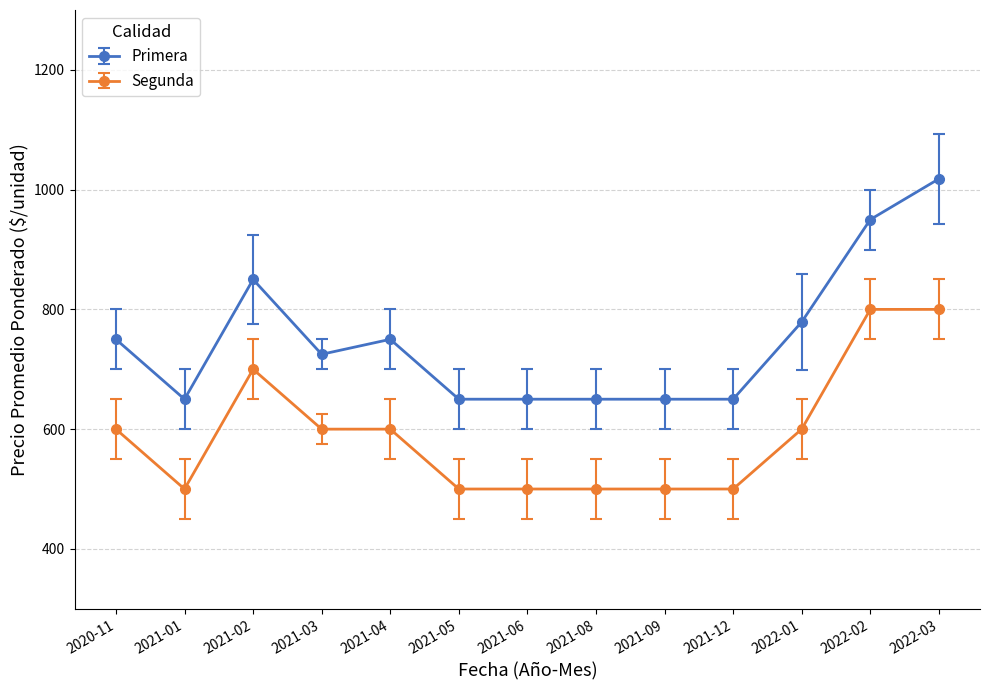

Count the number of data series in this chart.

2